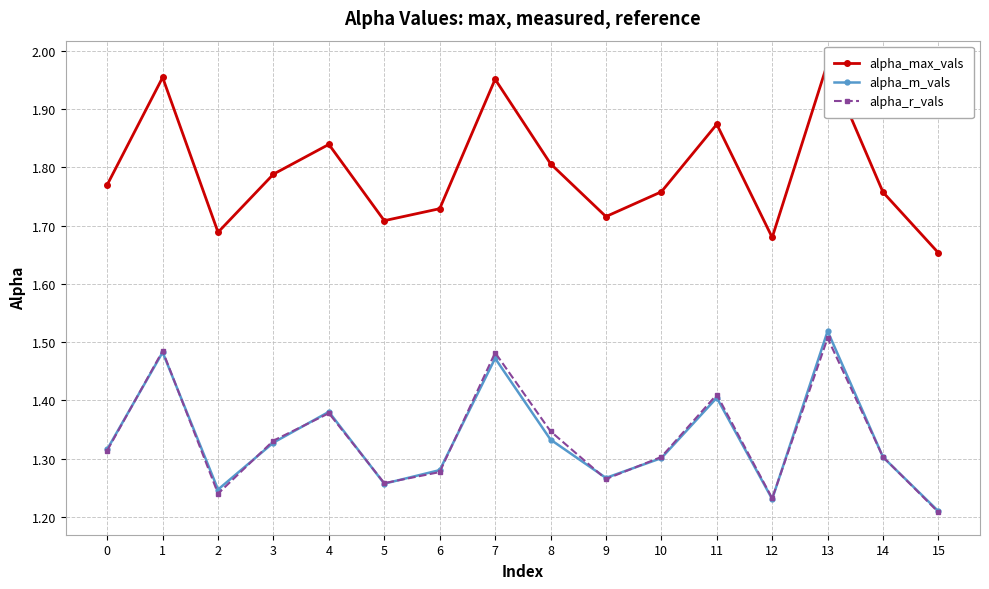

What is the sum of the alpha_r_vals values at 10 and 14?

2.6